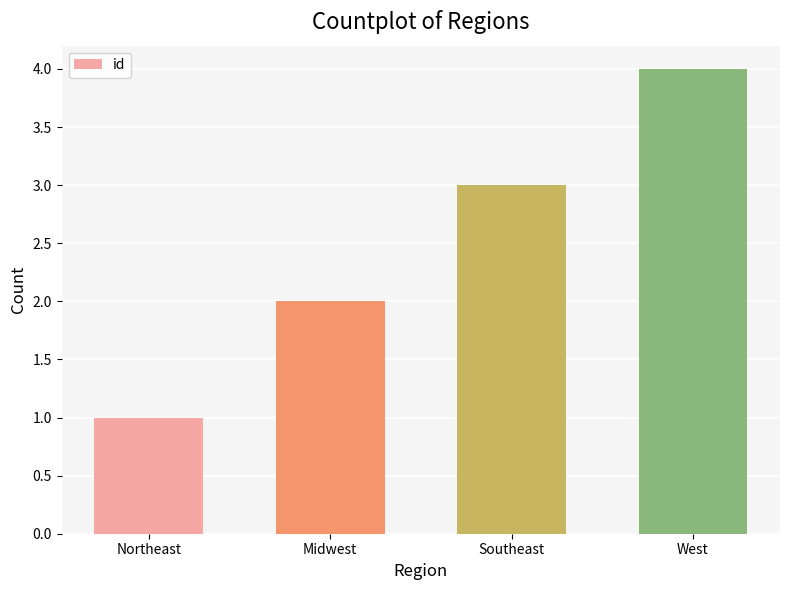

What is the ratio of the value at Midwest to the value at West?

0.5